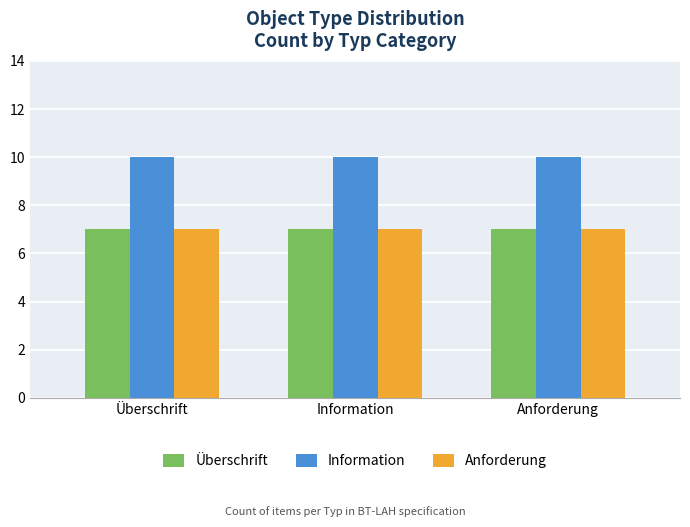

What is the lowest value of the Information series?

10